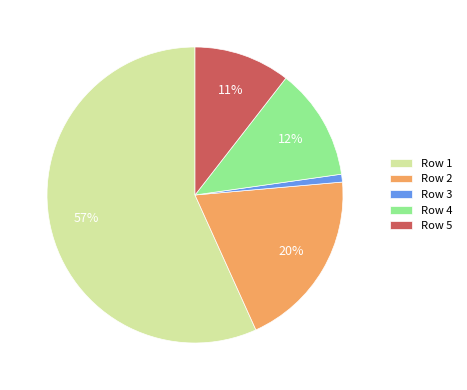

Which slice represents more than half of the pie?

Row 1